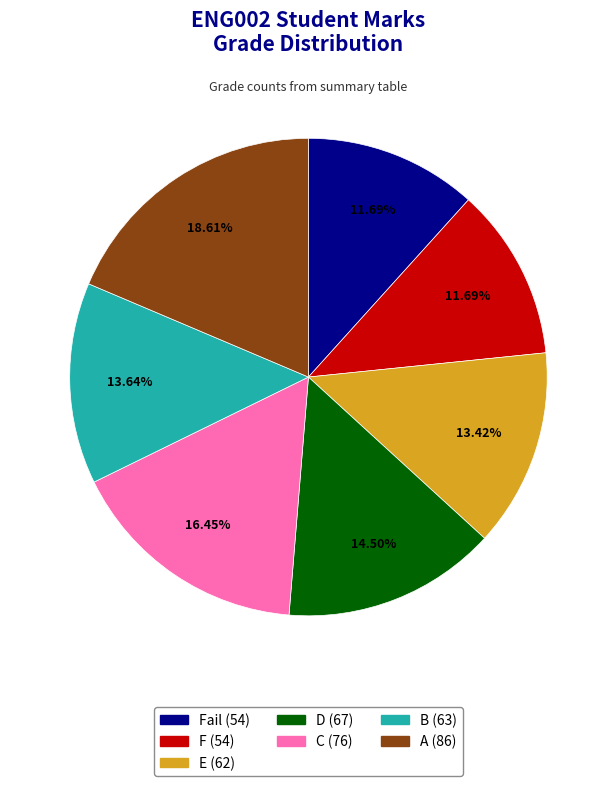

Is there any slice that represents more than half of the pie?

No